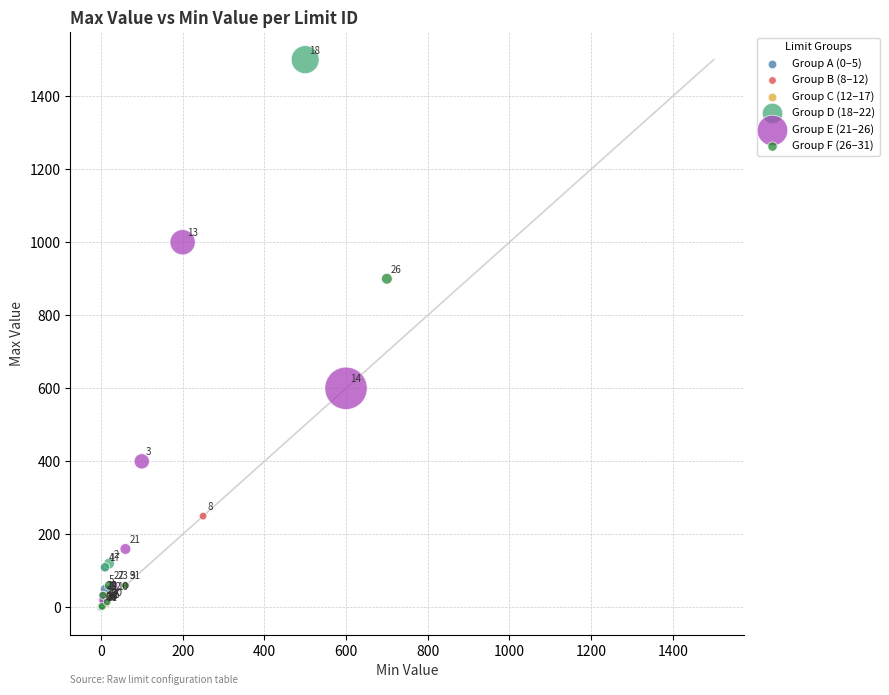

Which series contains the lowest Y value?

Group A (0–5)